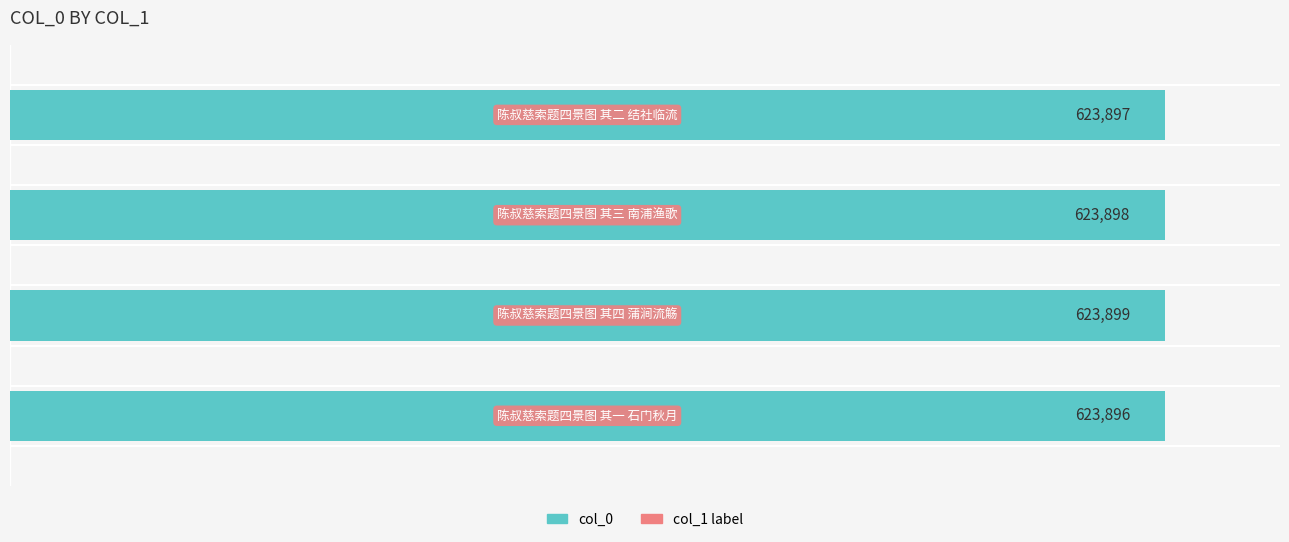

Count the values in the range 623897 to 623899.

3